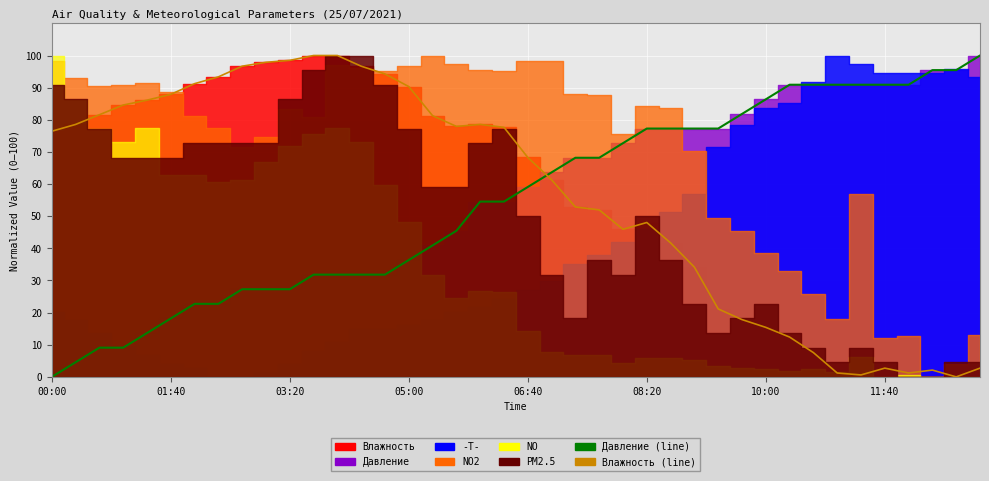

Reading left to right, extract all data points from this chart.

Давление (line): 0.0	4.5	9.1	9.1	13.6	18.2	22.7	22.7	27.3	27.3	27.3	31.8	31.8	31.8	31.8	36.4	40.9	45.5	54.5	54.5	59.1	63.6	68.2	68.2	72.7	77.3	77.3	77.3	77.3	81.8	86.4	90.9	90.9	90.9	90.9	90.9	90.9	95.5	95.5	100.0
Влажность (line): 76.4	78.5	81.6	84.6	86.1	87.9	91.2	93.4	96.7	97.9	98.5	100.0	100.0	96.7	94.3	90.3	81.3	77.9	78.5	77.6	68.3	61.3	52.9	52.0	45.9	48.0	41.7	34.1	21.1	17.8	15.4	12.4	7.6	1.2	0.6	2.7	1.2	2.1	0.0	2.7